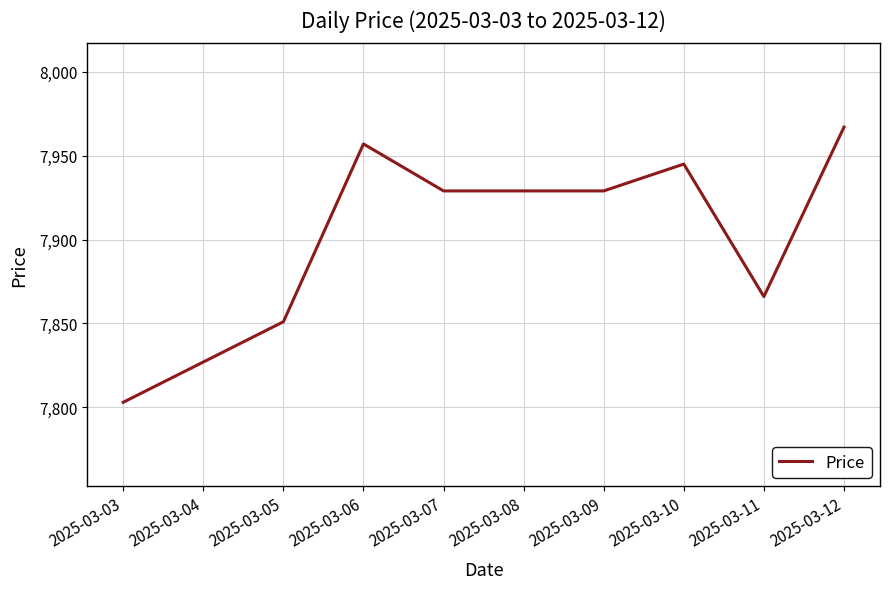

Does the chart have visible grid lines?

Yes